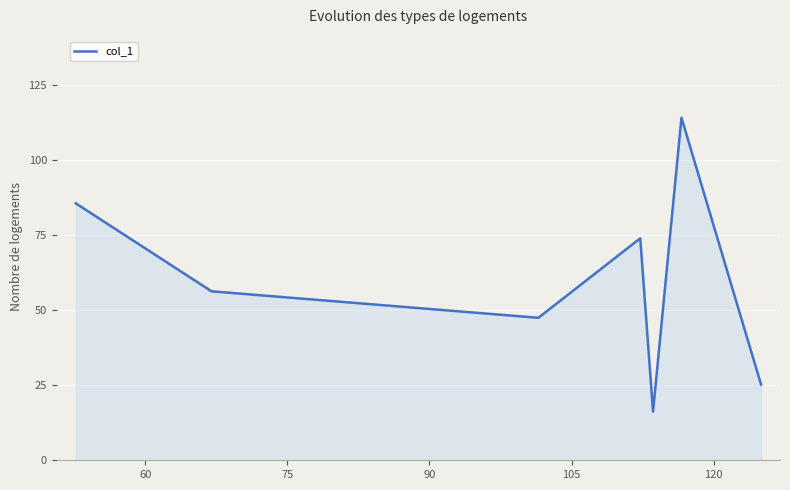

What is the smallest value displayed?

16.2